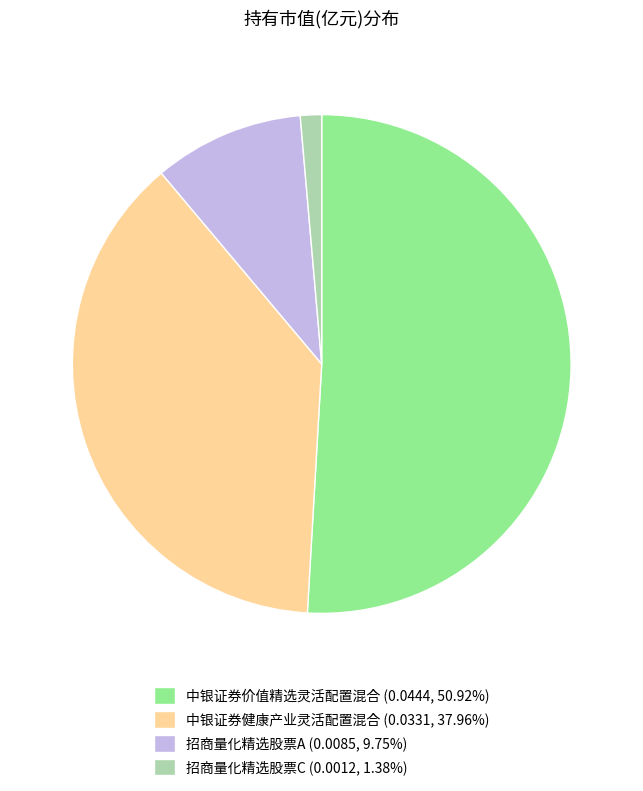

Which category has the biggest portion of the pie?

中银证券价值精选灵活配置混合